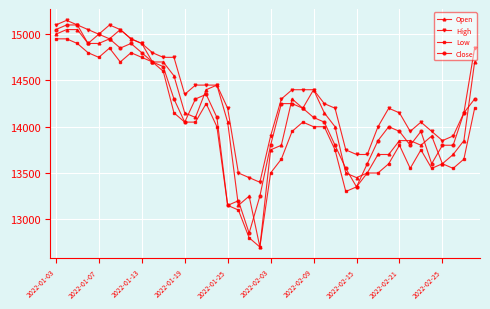

What is the smallest value displayed?

12700